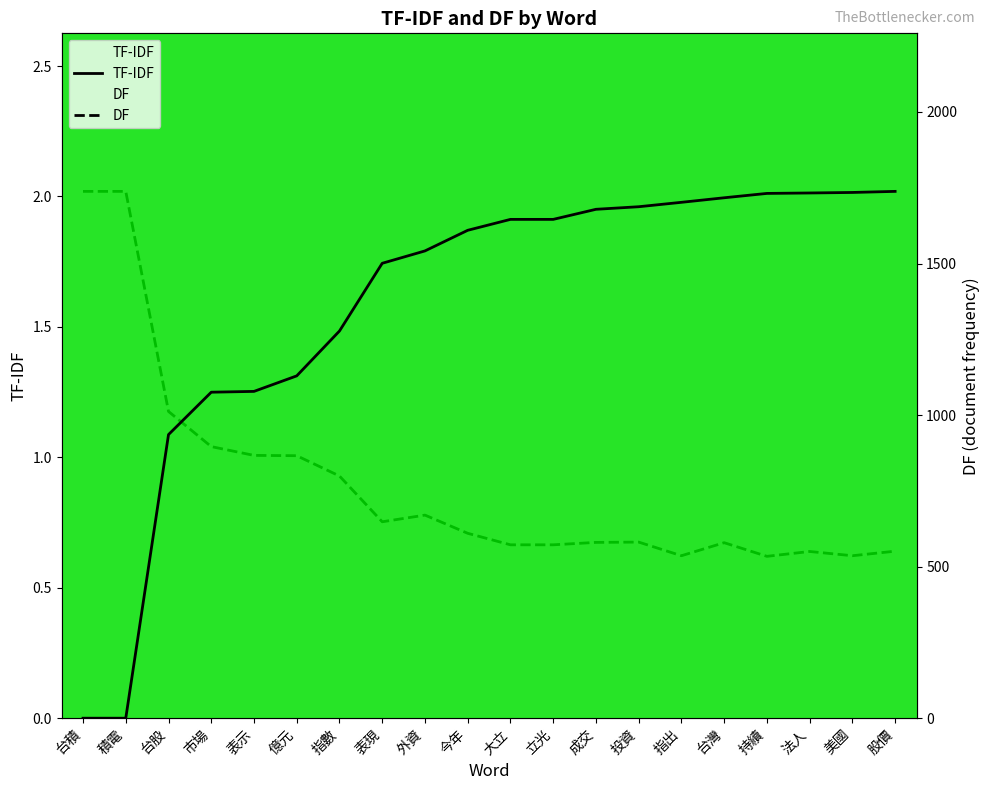

What is the difference between the highest and lowest values at 台灣?

577.0